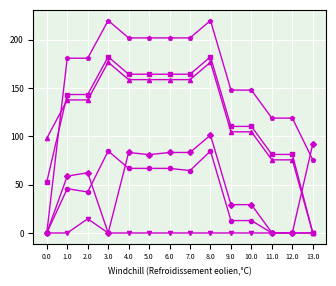

What position from the right is 8.0?

6